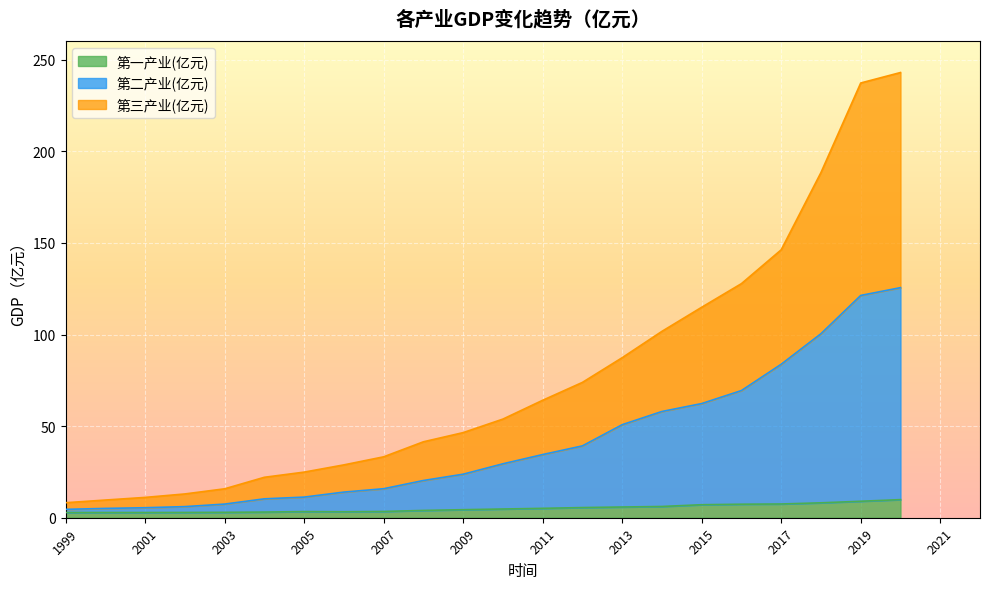

What is the sum of all 第三产业(亿元) values?

1693.0